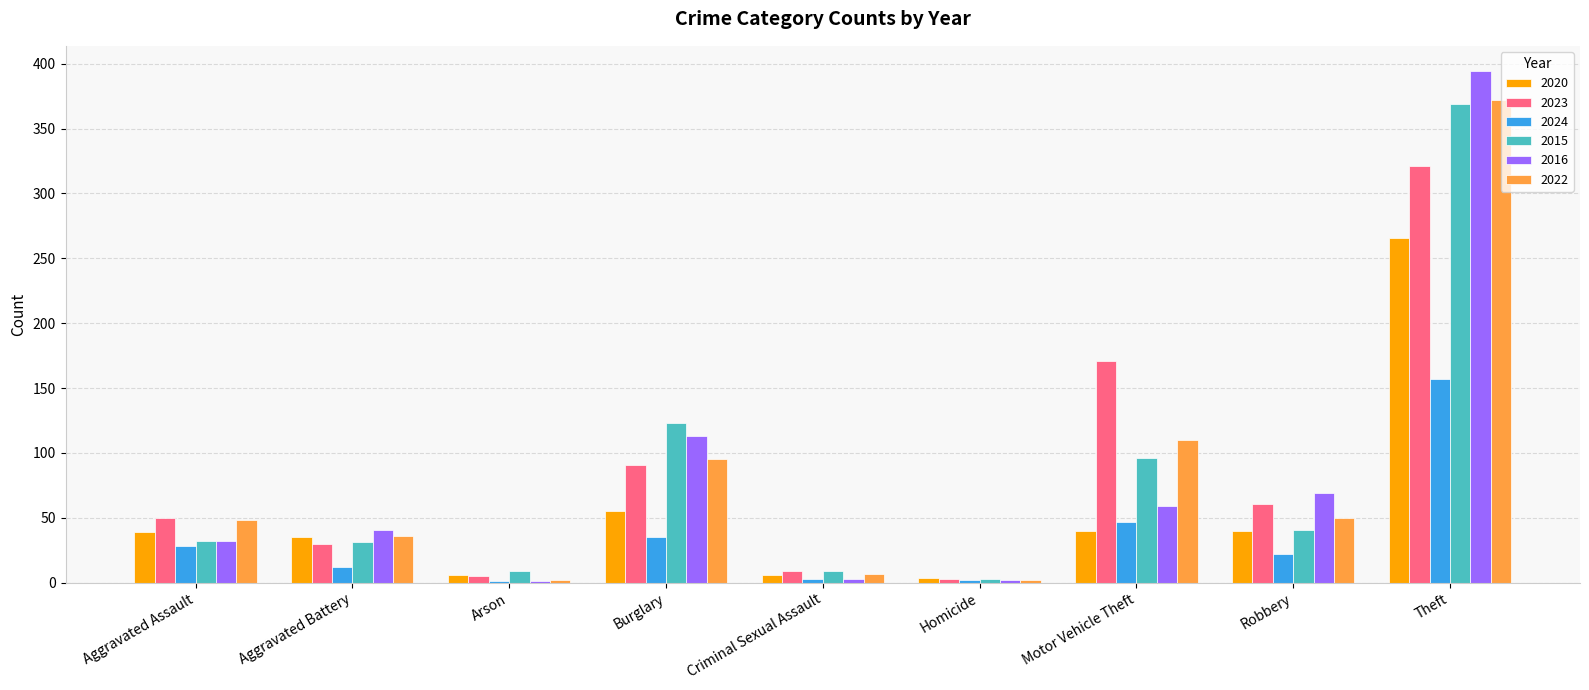

What is the approximate value of 2022 at Aggravated Assault?

48